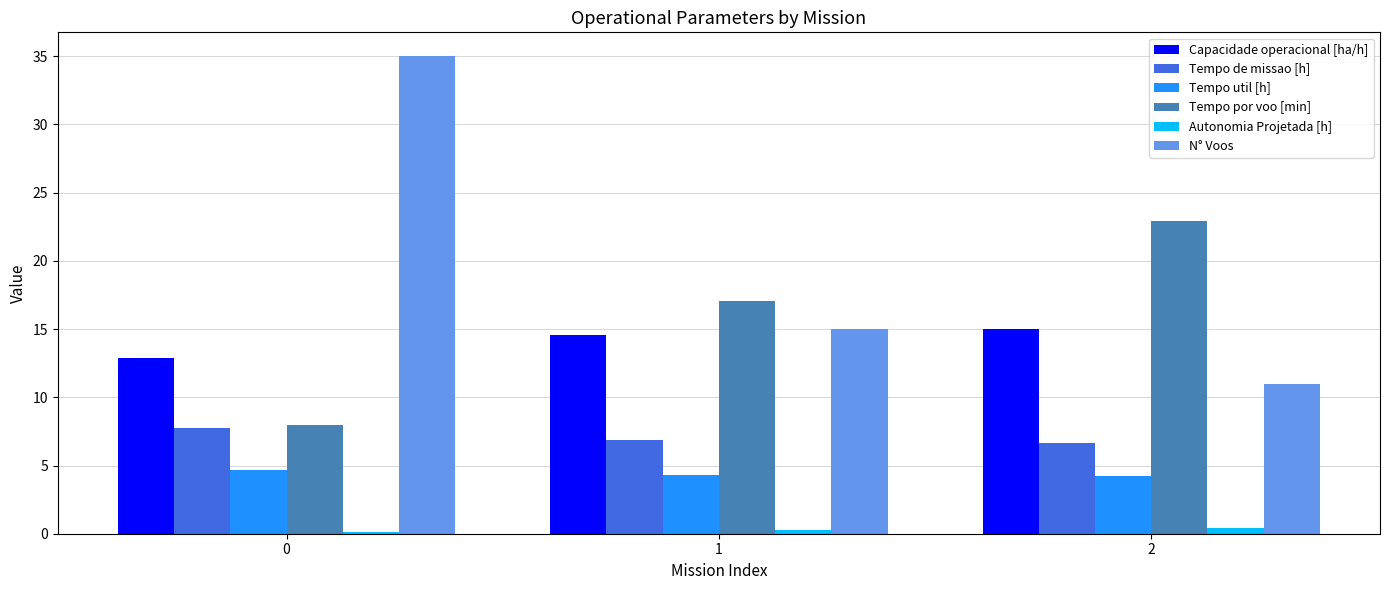

How many categories are shown in the chart?

3